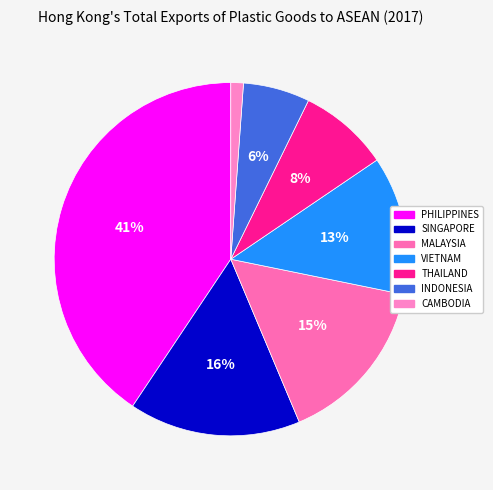

What is the ratio of the value at INDONESIA to the value at MALAYSIA?

0.4